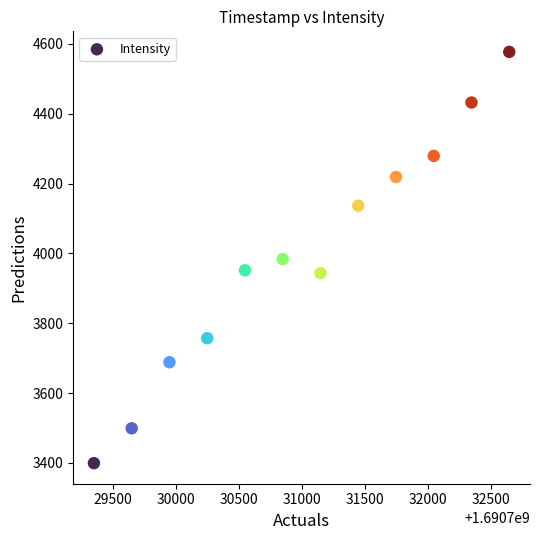

What is the average Y value?

3988.8